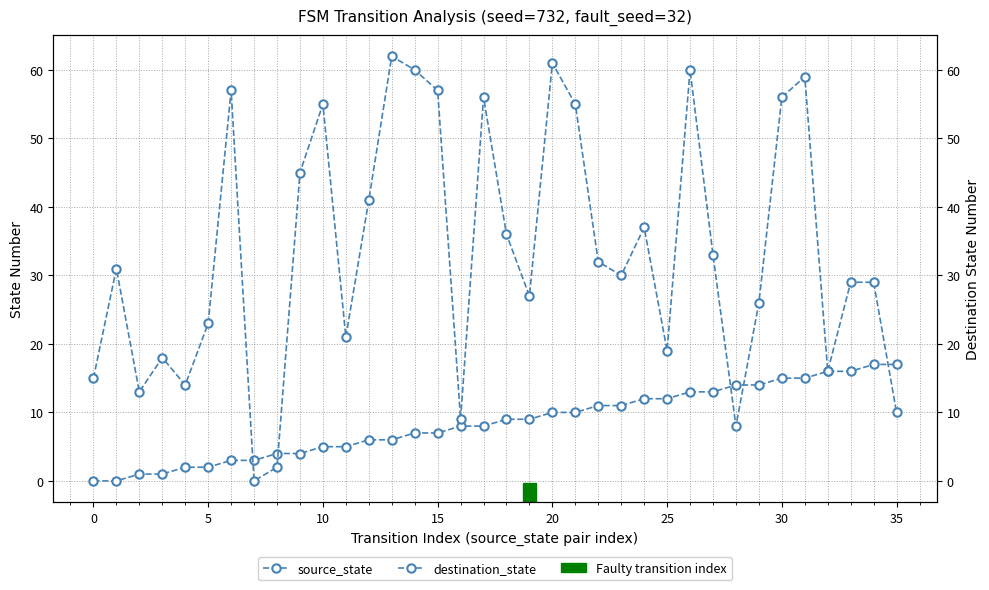

What is the label of the 28th point from the left?

27